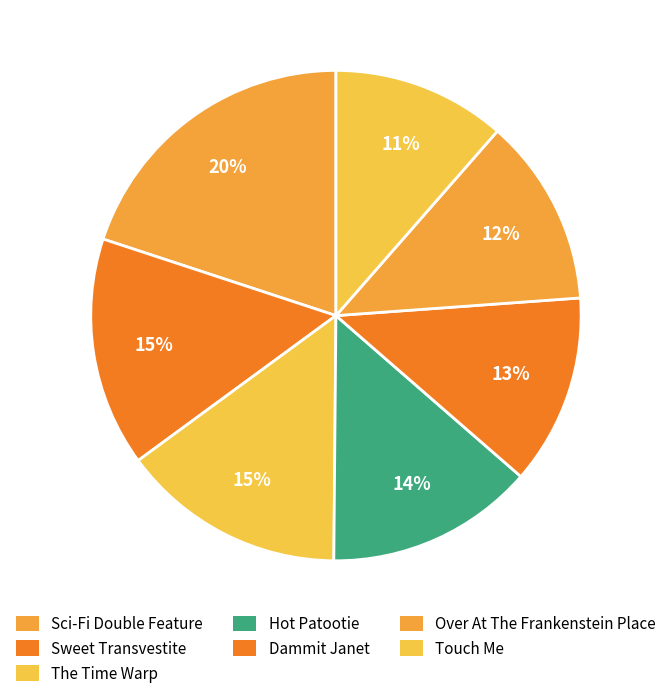

How many segments does this pie chart have?

7